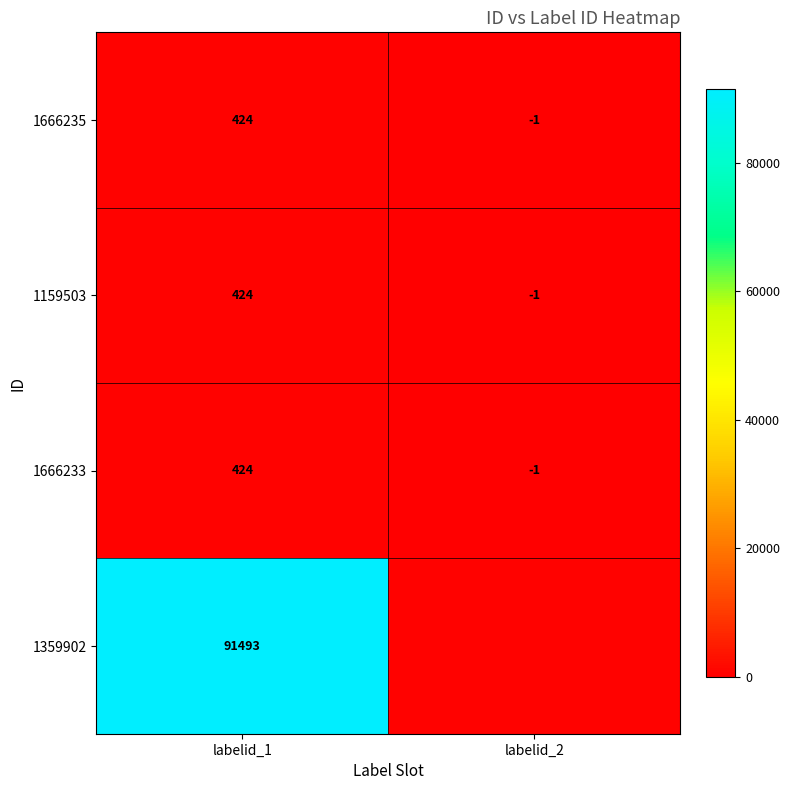

Rank the categories by 1159503 value from lowest to highest.

labelid_2, labelid_1